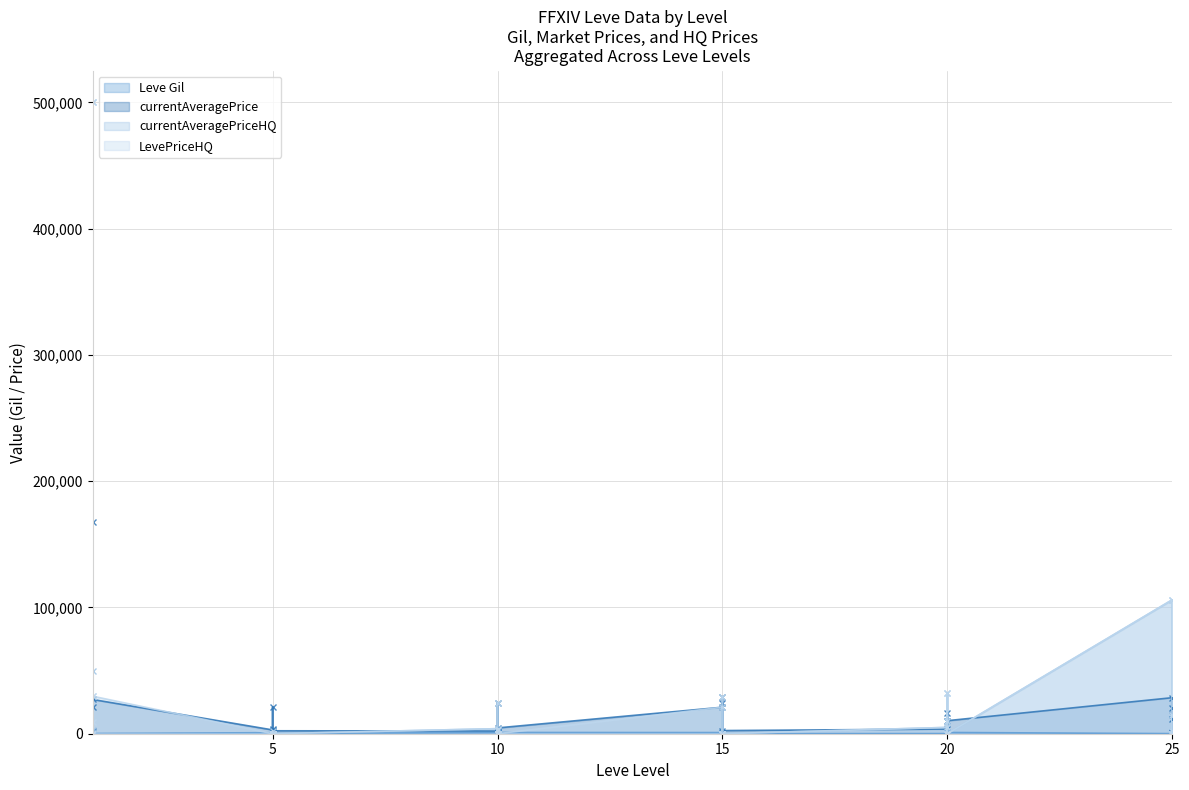

How many values in LevePriceHQ are above zero?

17